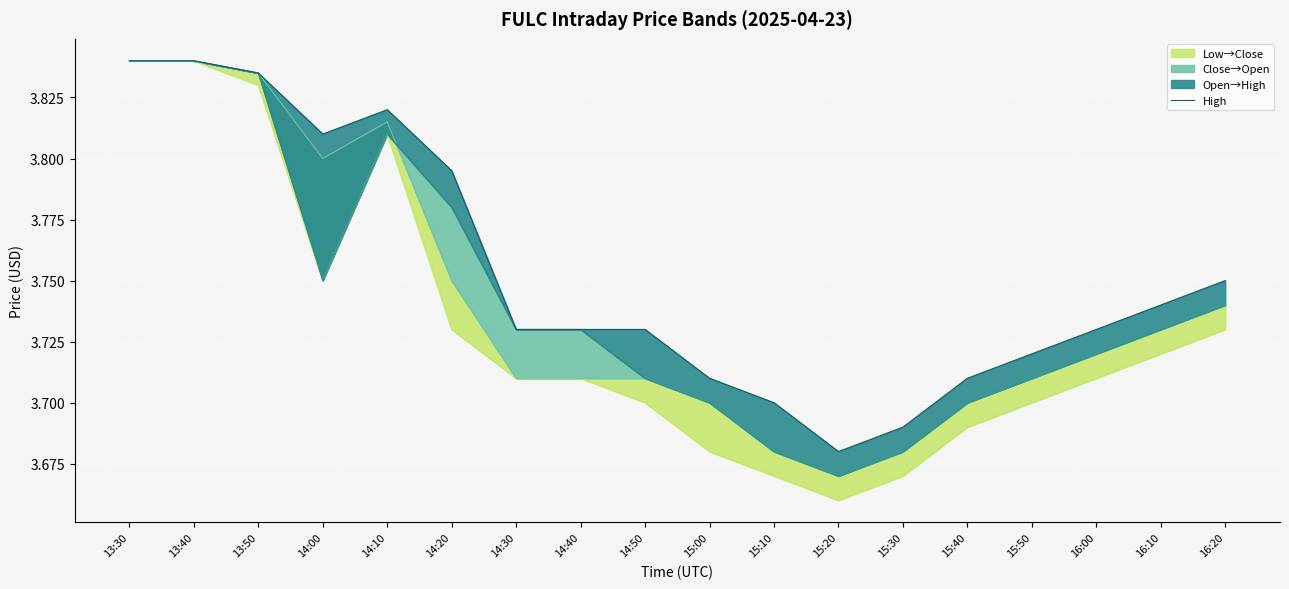

Is it true that the value at 14:50 is 1.9?

False